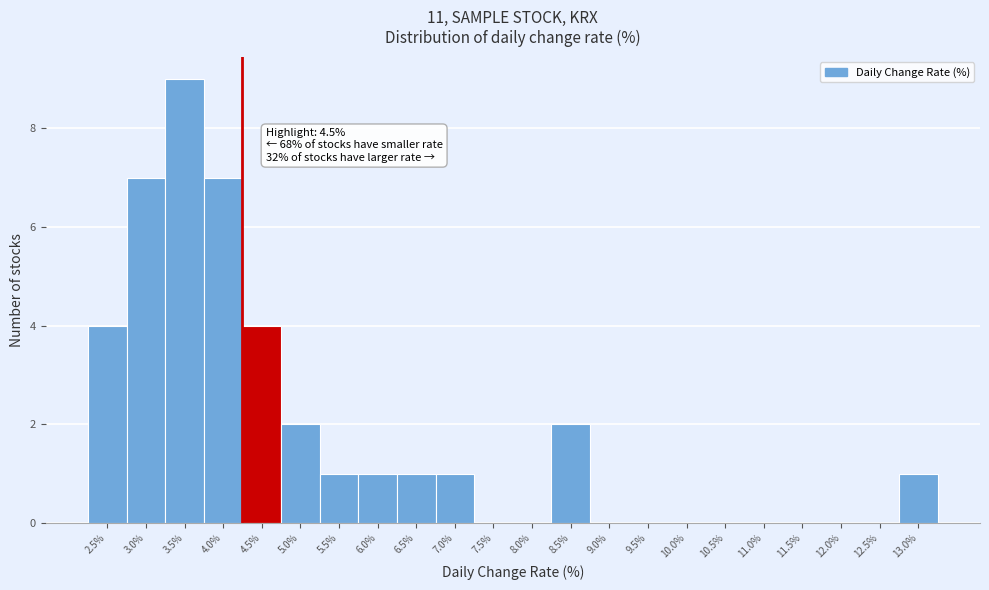

Reading right to left, transcribe all the data shown in this chart.

13.0%=1	12.5%=0	12.0%=0	11.5%=0	11.0%=0	10.5%=0	10.0%=0	9.5%=0	9.0%=0	8.5%=2	8.0%=0	7.5%=0	7.0%=1	6.5%=1	6.0%=1	5.5%=1	5.0%=2	4.5%=4	4.0%=7	3.5%=9	3.0%=7	2.5%=4